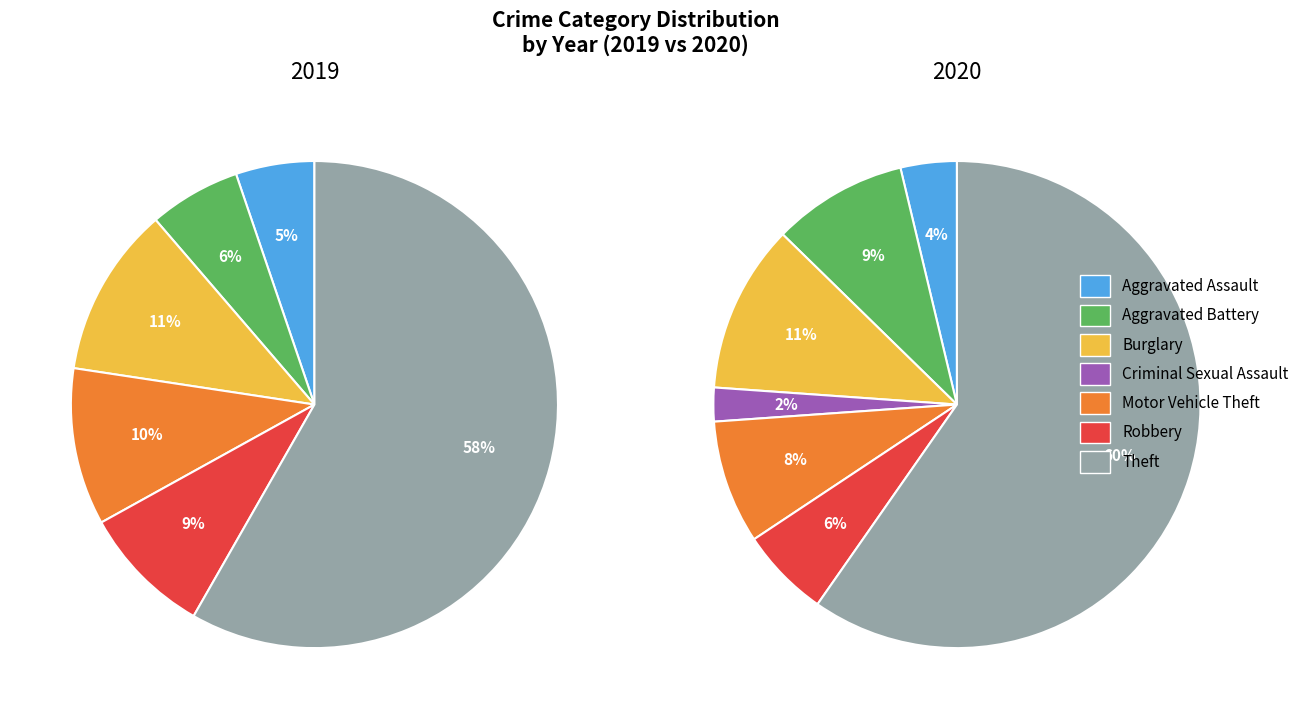

Does Aggravated Assault account for over 50% of the chart?

No